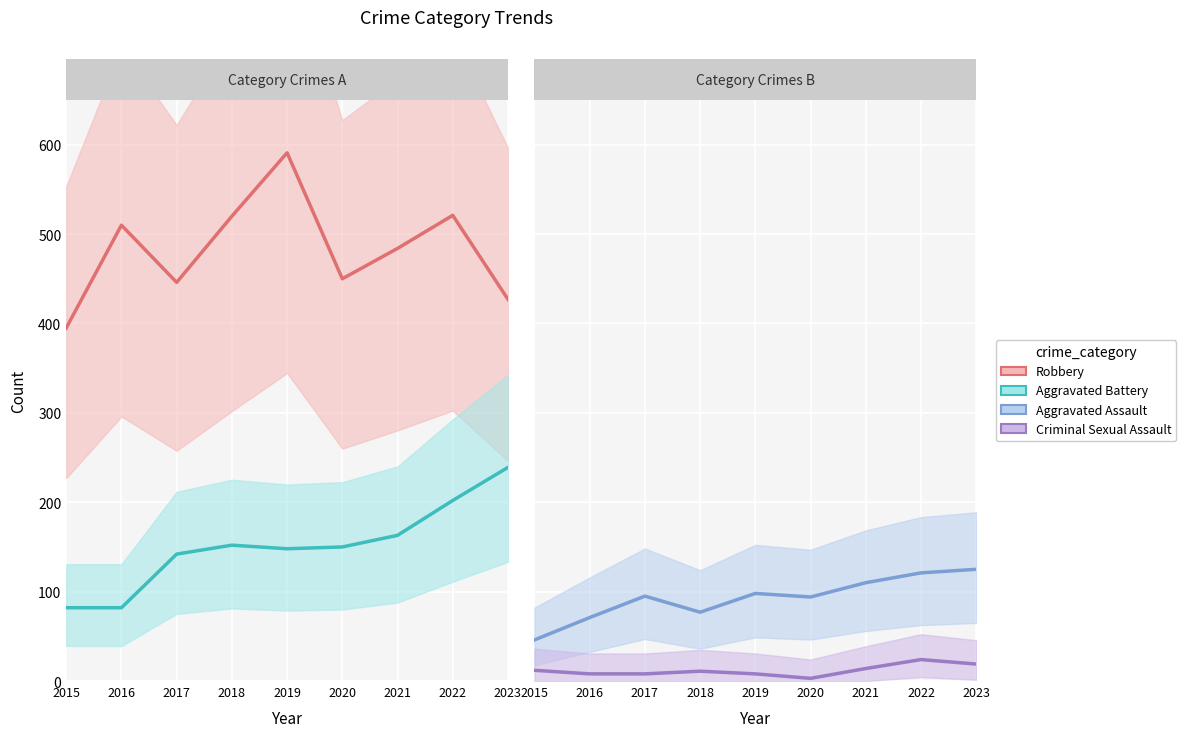

What is the value of the Robbery point at the 2nd from the left?

510